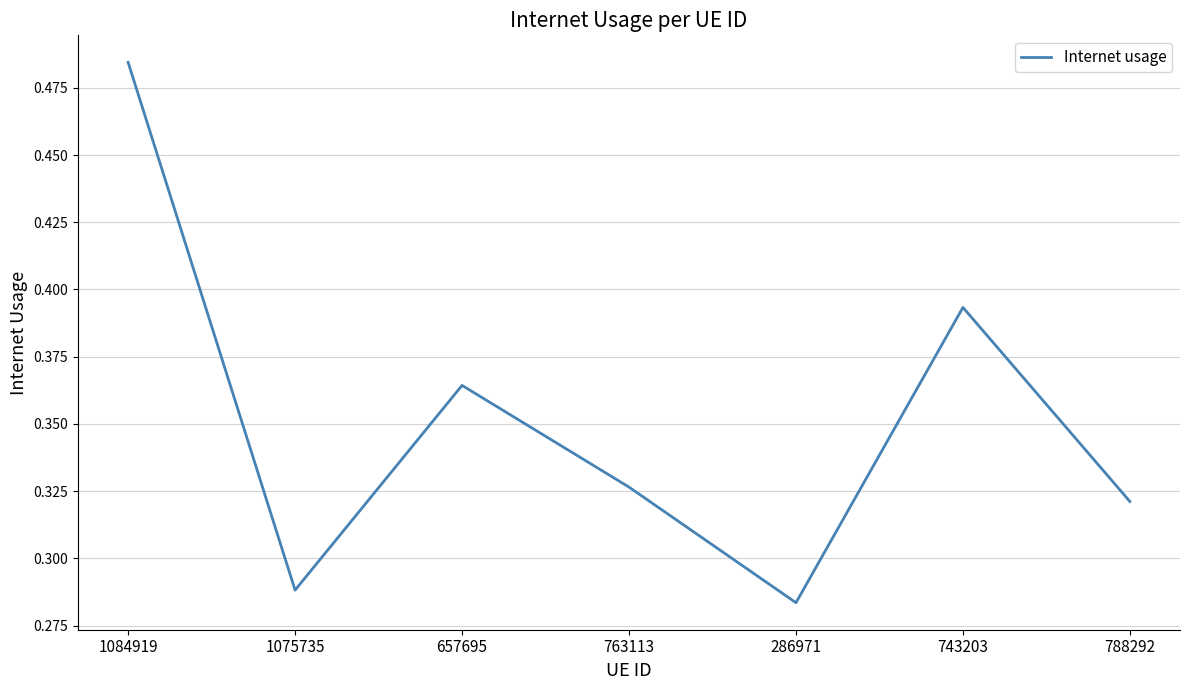

List the labels in order of value, largest first.

1084919, 743203, 657695, 763113, 788292, 1075735, 286971